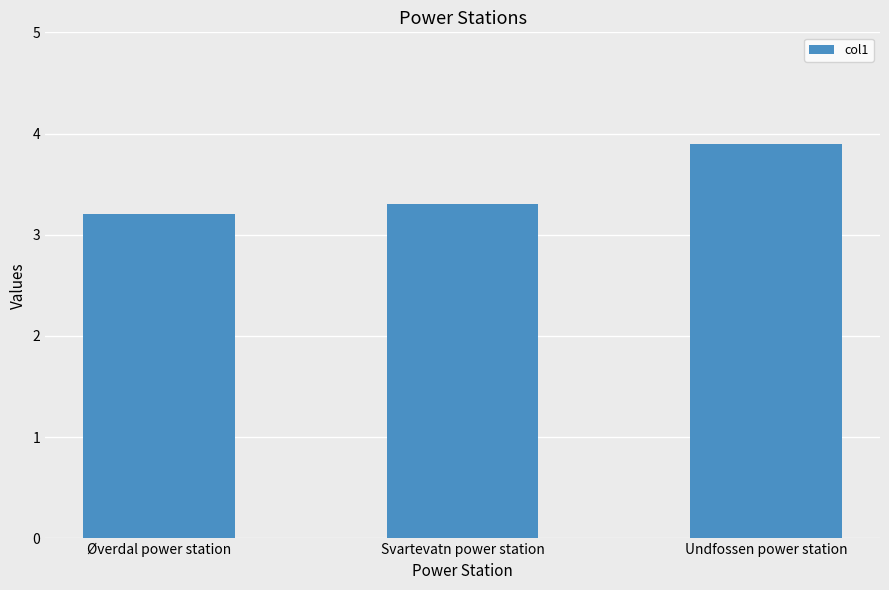

Rank the categories by value from highest to lowest.

Undfossen power station, Svartevatn power station, Øverdal power station